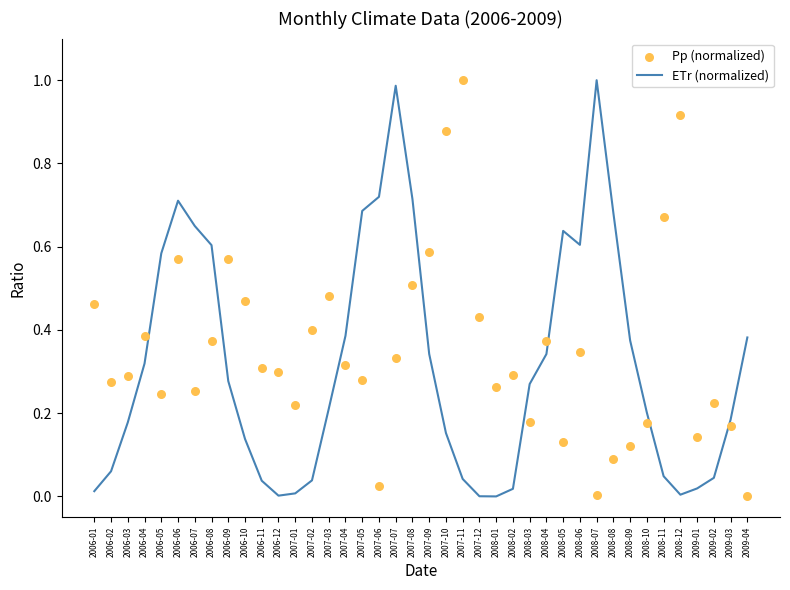

What is the total value across all series at 2006-09?

0.8